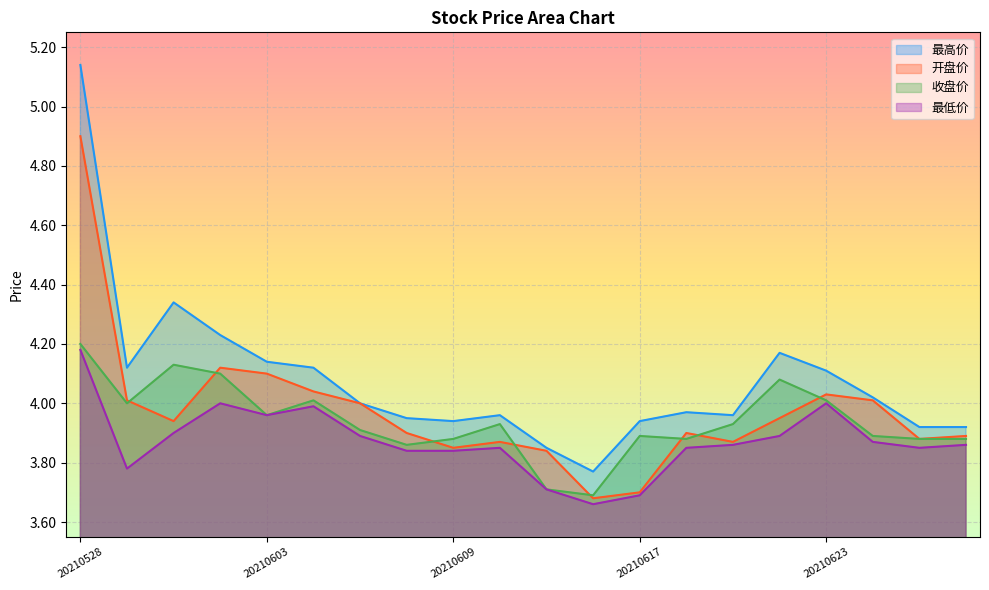

Reading right to left, extract all data points from this chart.

最高价: 3.9	3.9	4.0	4.1	4.2	4.0	4.0	3.9	3.8	3.9	4.0	3.9	4.0	4.0	4.1	4.1	4.2	4.3	4.1	5.1
开盘价: 3.9	3.9	4.0	4.0	4.0	3.9	3.9	3.7	3.7	3.8	3.9	3.9	3.9	4.0	4.0	4.1	4.1	3.9	4.0	4.9
收盘价: 3.9	3.9	3.9	4.0	4.1	3.9	3.9	3.9	3.7	3.7	3.9	3.9	3.9	3.9	4.0	4.0	4.1	4.1	4.0	4.2
最低价: 3.9	3.9	3.9	4.0	3.9	3.9	3.9	3.7	3.7	3.7	3.9	3.8	3.8	3.9	4.0	4.0	4.0	3.9	3.8	4.2